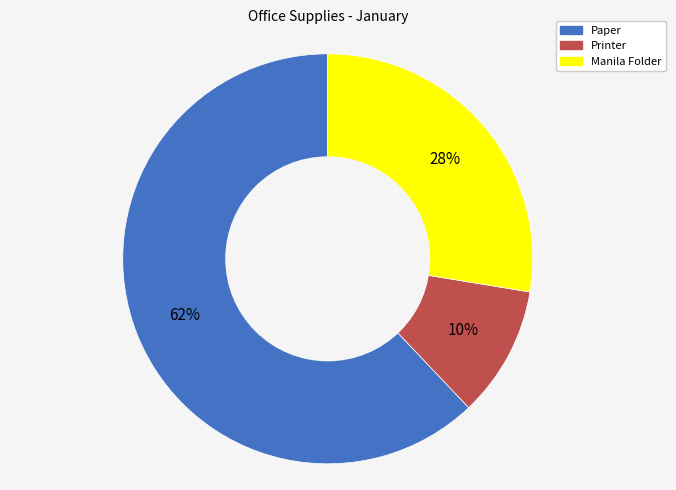

Approximately how many times larger is the value at Printer compared to Manila Folder?

0.4